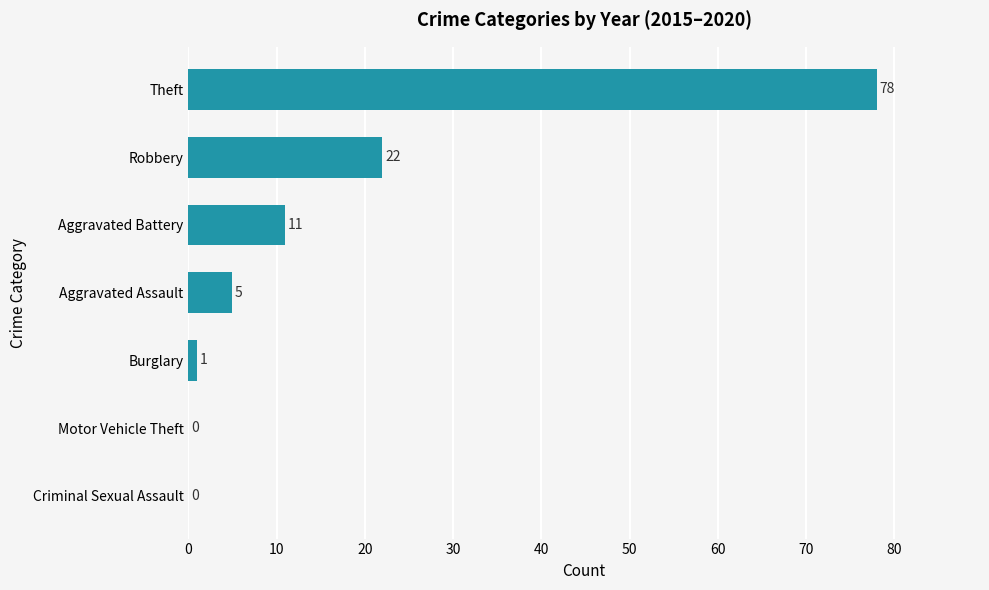

Count the number of categories in the chart.

7